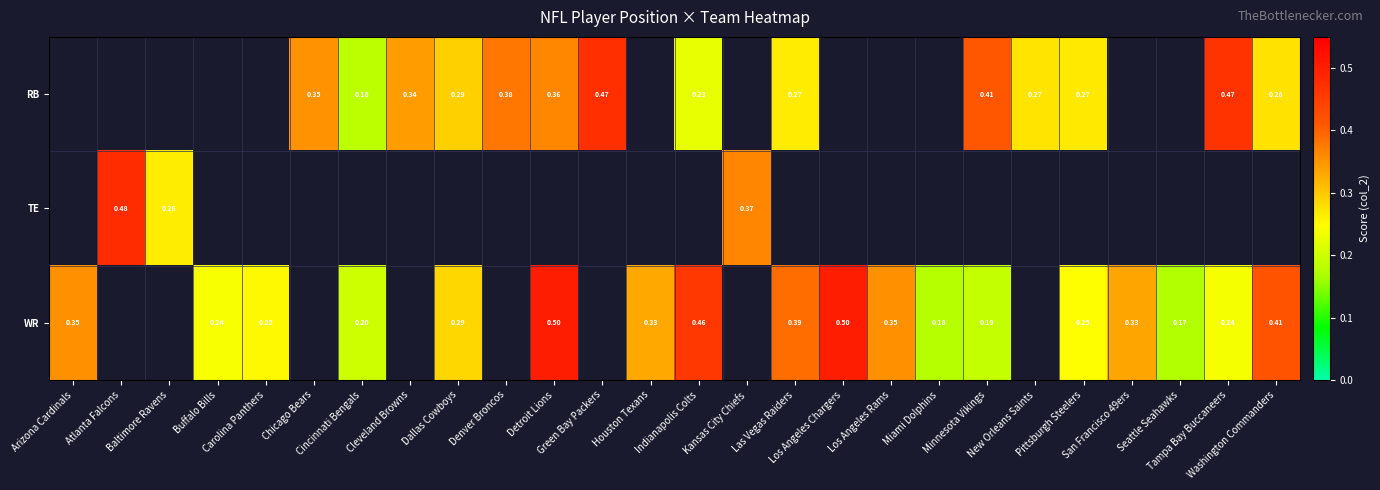

At Chicago Bears, list the series in order from smallest to largest.

RB, TE, WR